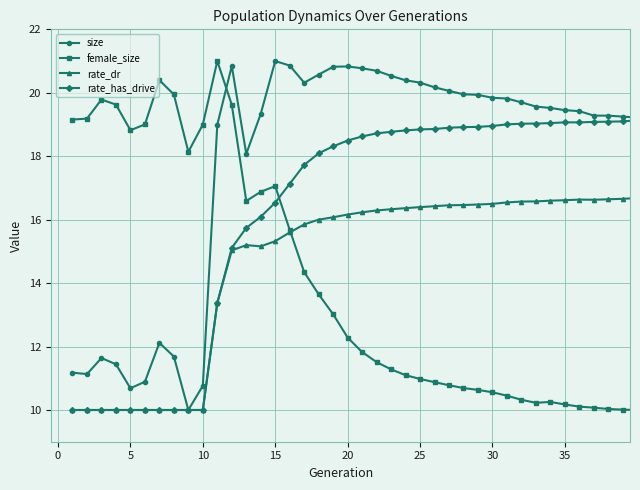

Which series has the largest total across all categories?

size